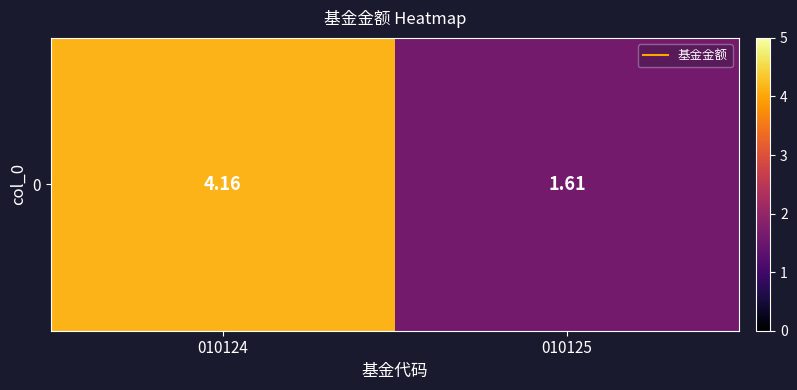

List the labels in order of value, smallest first.

010125, 010124